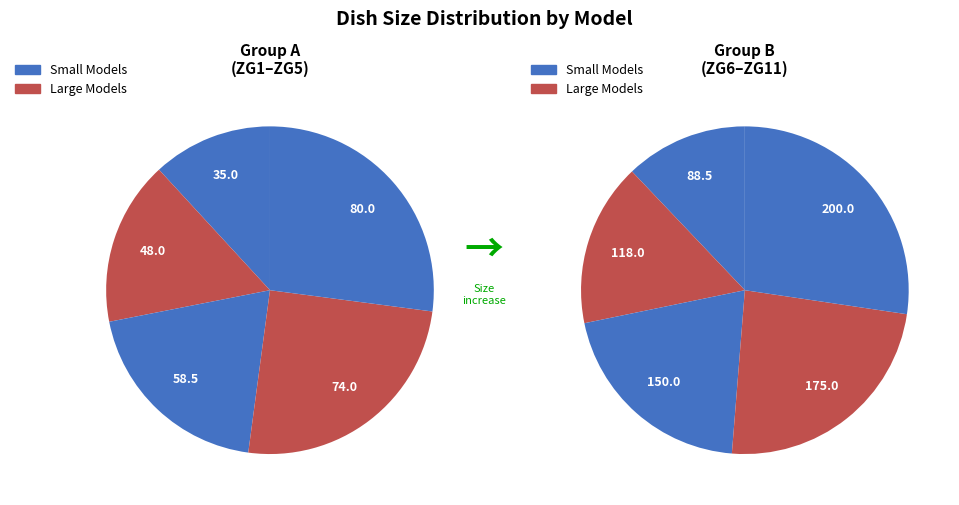

Does ZG8 represent more than half of the total?

No